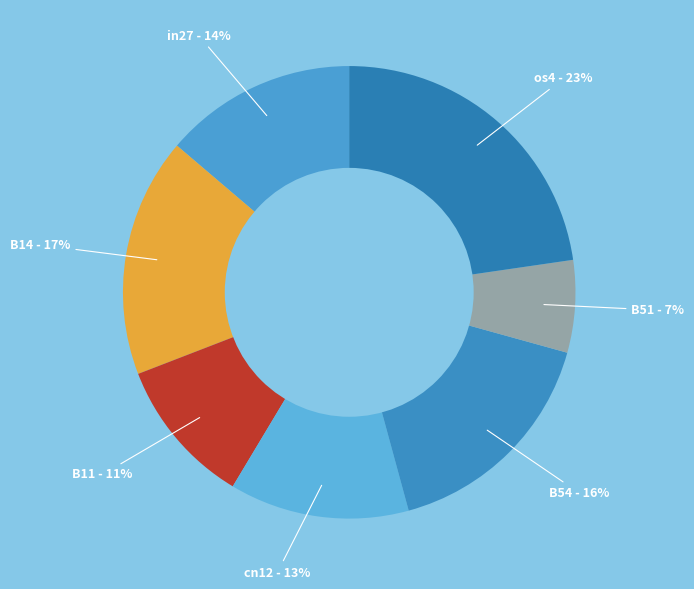

Is it true that B54 is 16% of the pie?

True